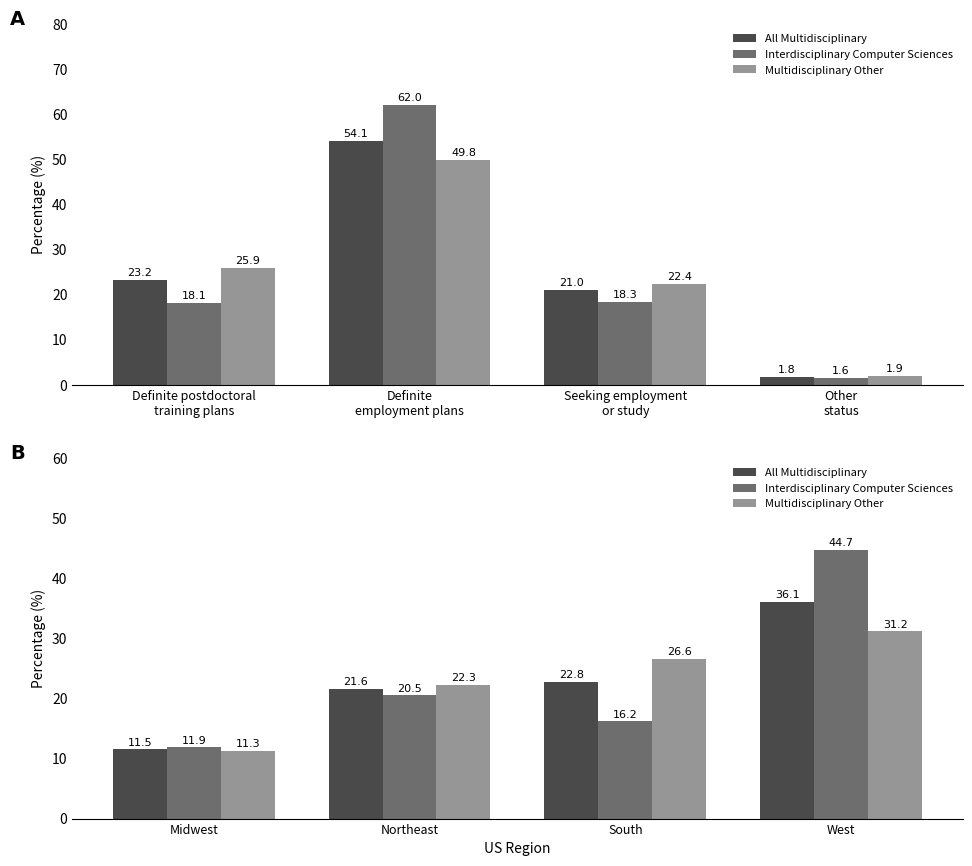

Does the chart contain any negative values?

No